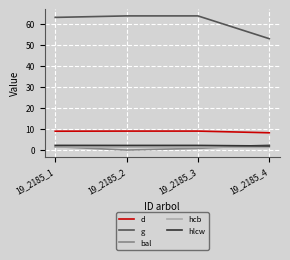

True or false: g and hlcw intersect in this chart.

False